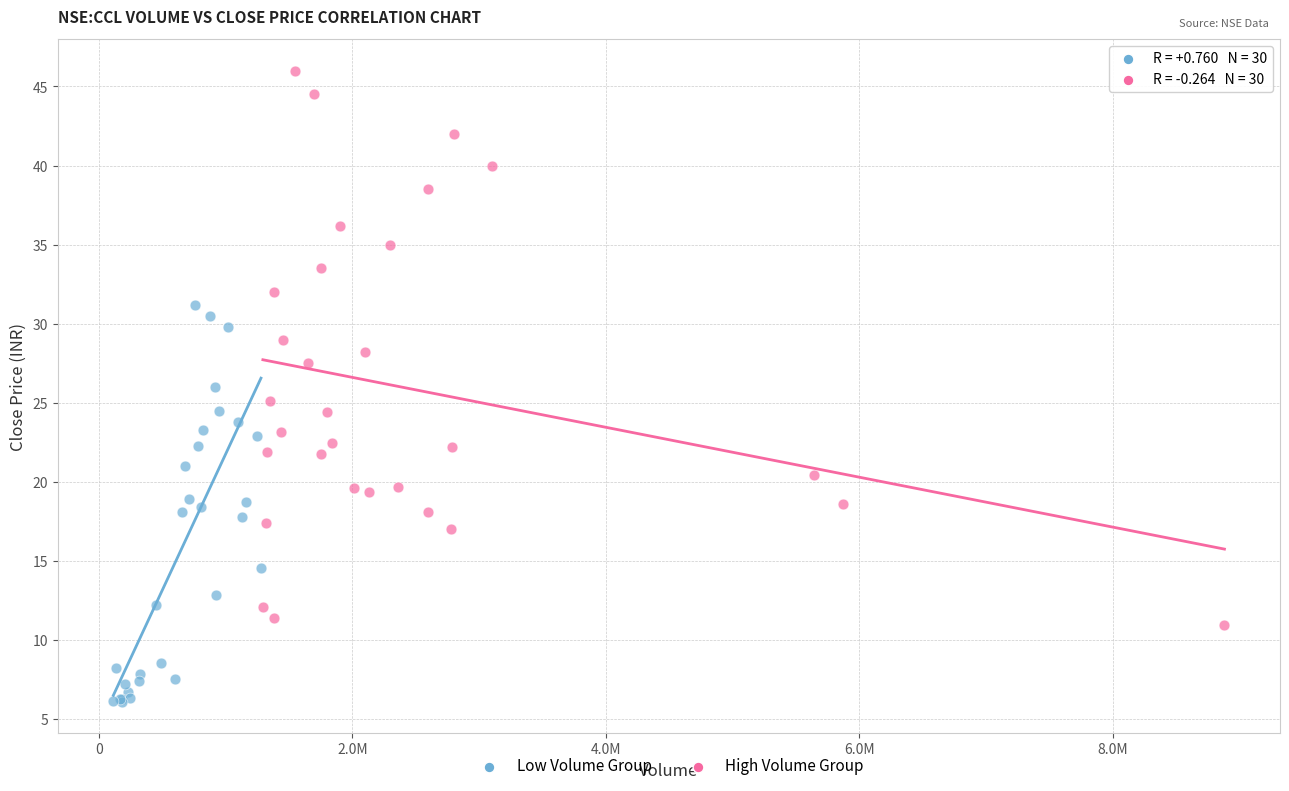

Which series has the widest spread of Y values?

High Volume Group